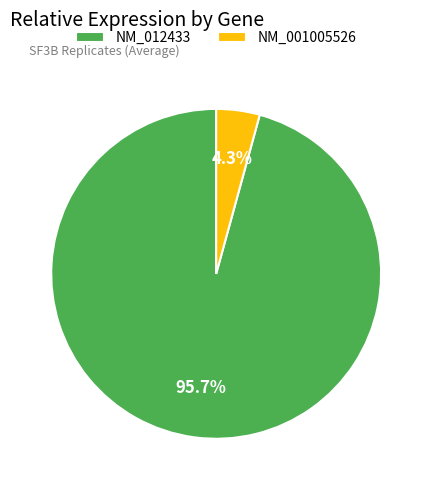

Does any single category account for the majority?

Yes